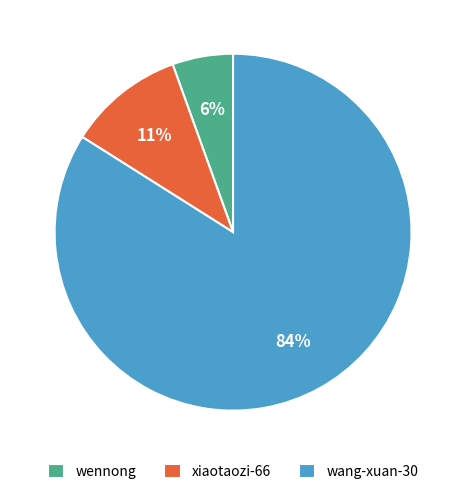

Is there any slice that represents more than half of the pie?

Yes